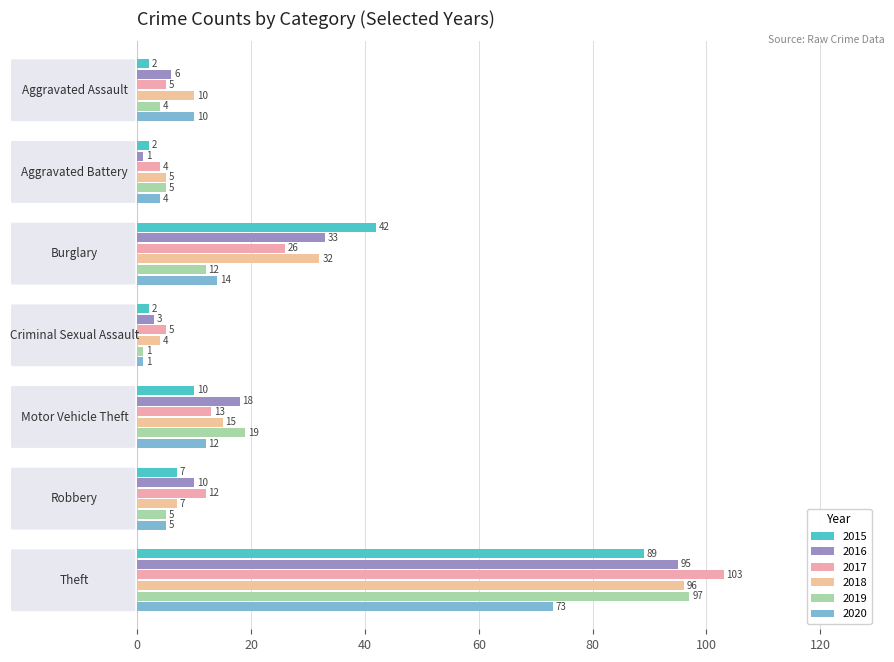

What is the difference between the maximum and minimum values in the 2019 series?

96